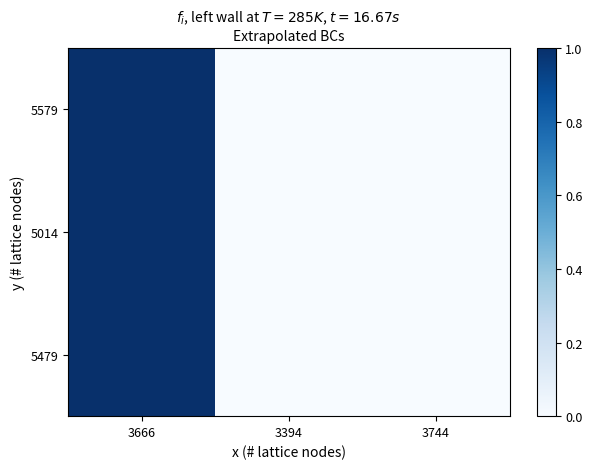

At how many categories does at least one series exceed 0?

1